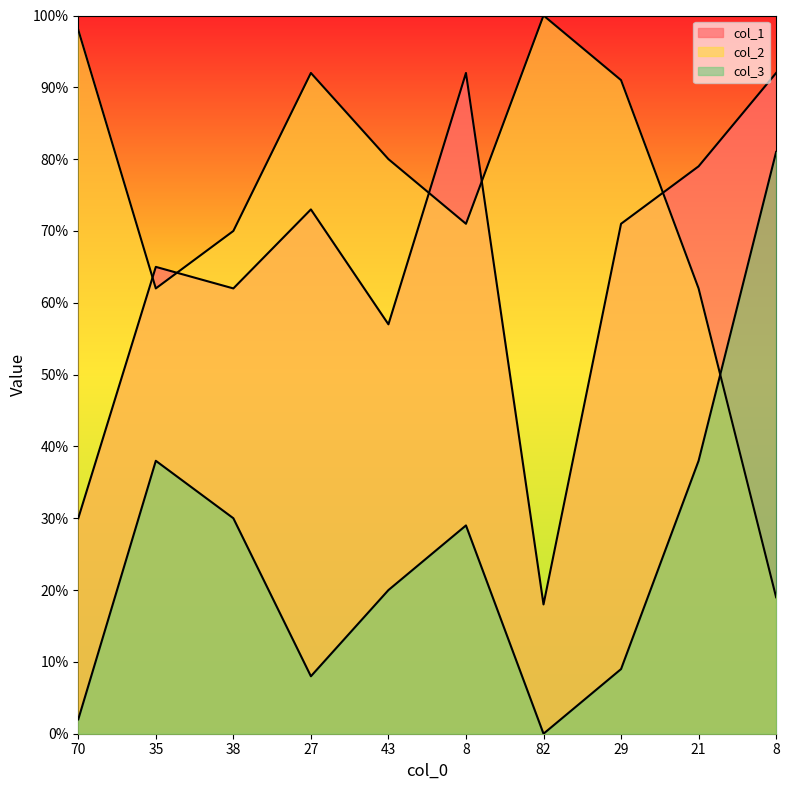

List the series in order of their overall mean, lowest first.

col_3, col_1, col_2